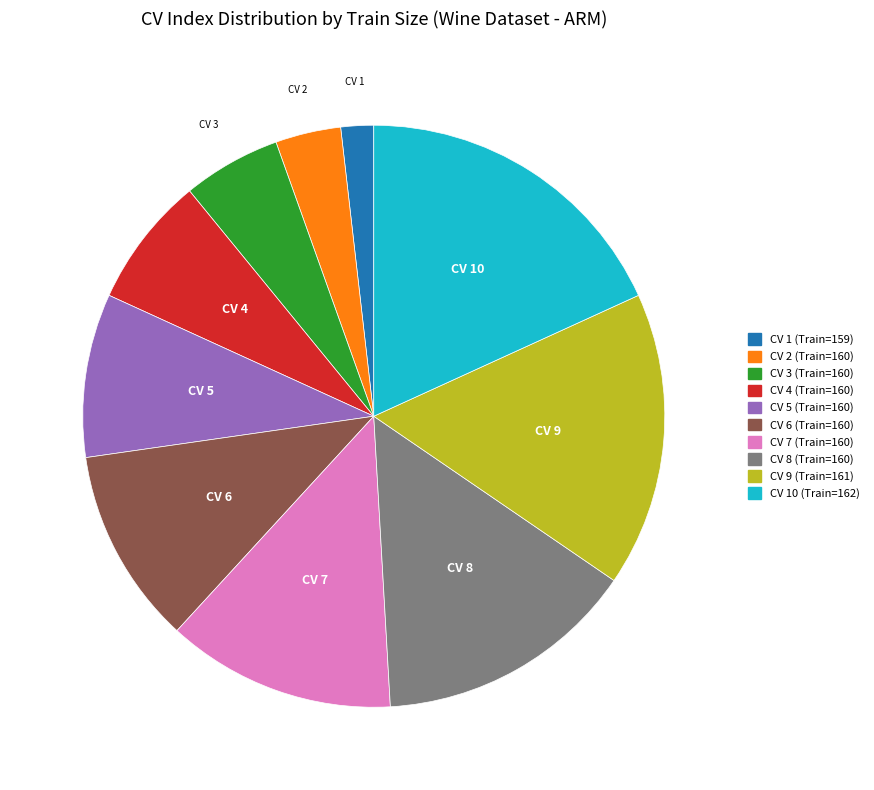

Is there any slice that represents more than half of the pie?

No